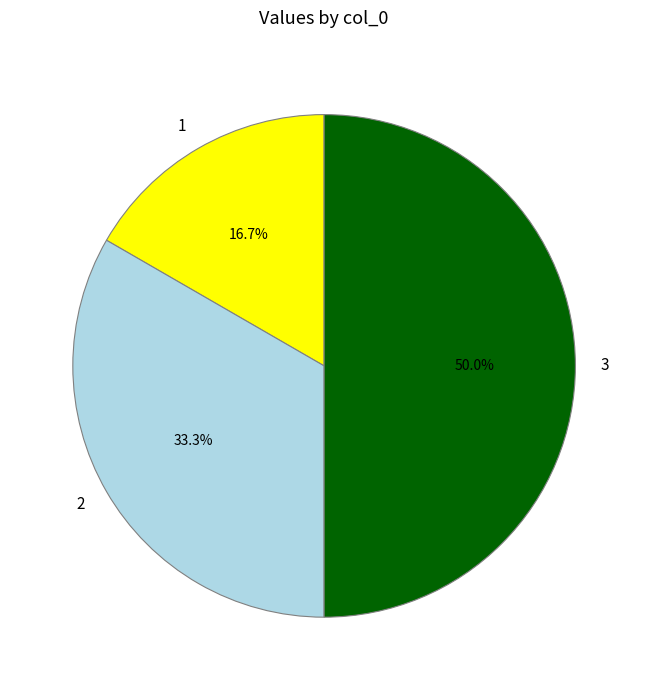

Which category has the biggest portion of the pie?

3